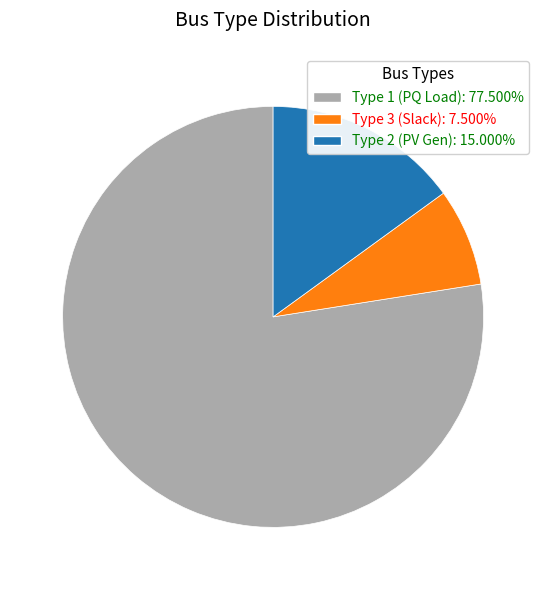

Does any single category account for the majority?

Yes